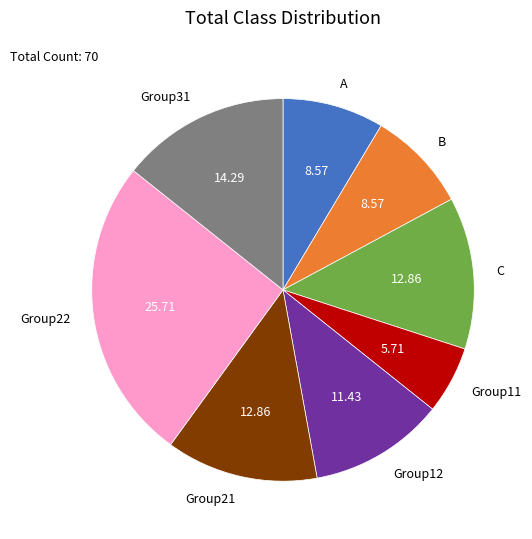

Is there a majority slice in this chart?

No